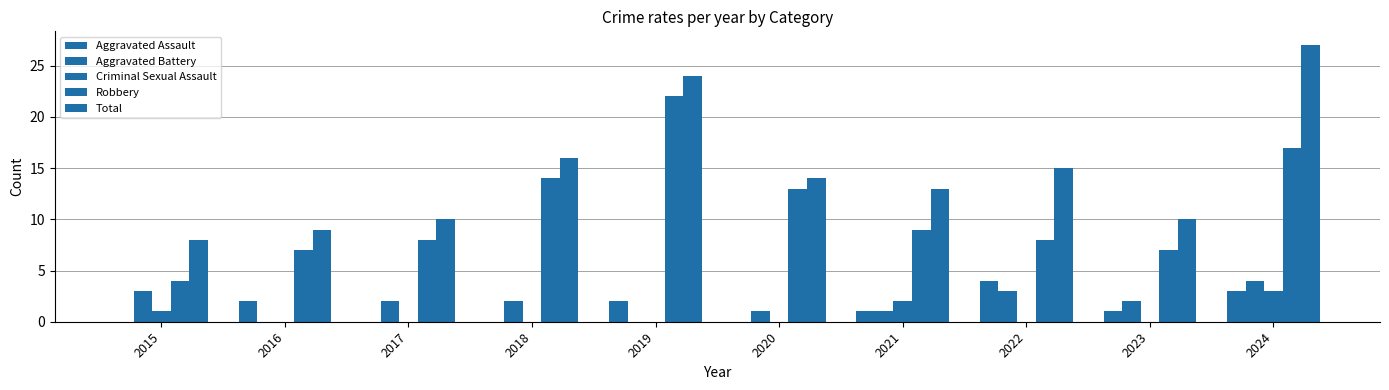

What value does the Robbery series have at 2024, to the nearest 5?

15